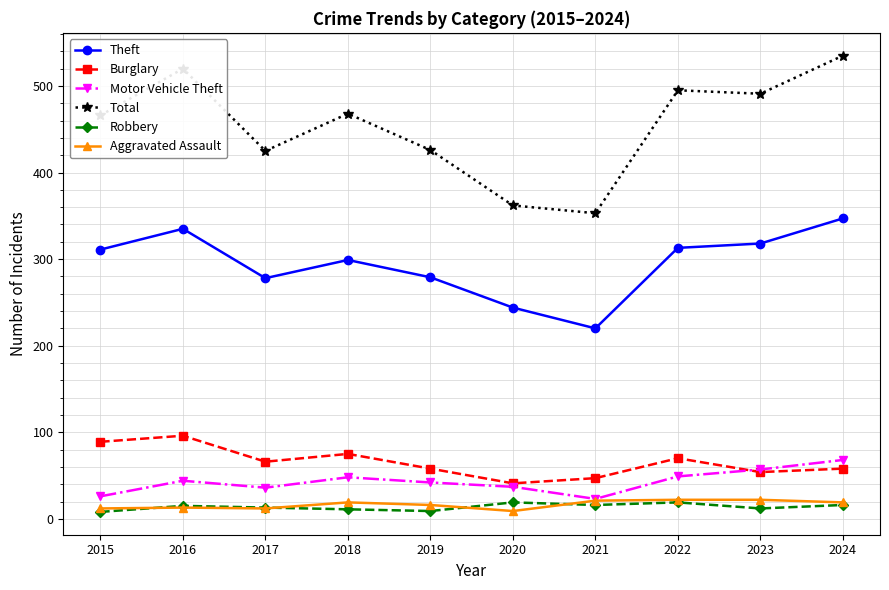

In Aggravated Assault, how many points are lower than both neighbors (excluding endpoints)?

2